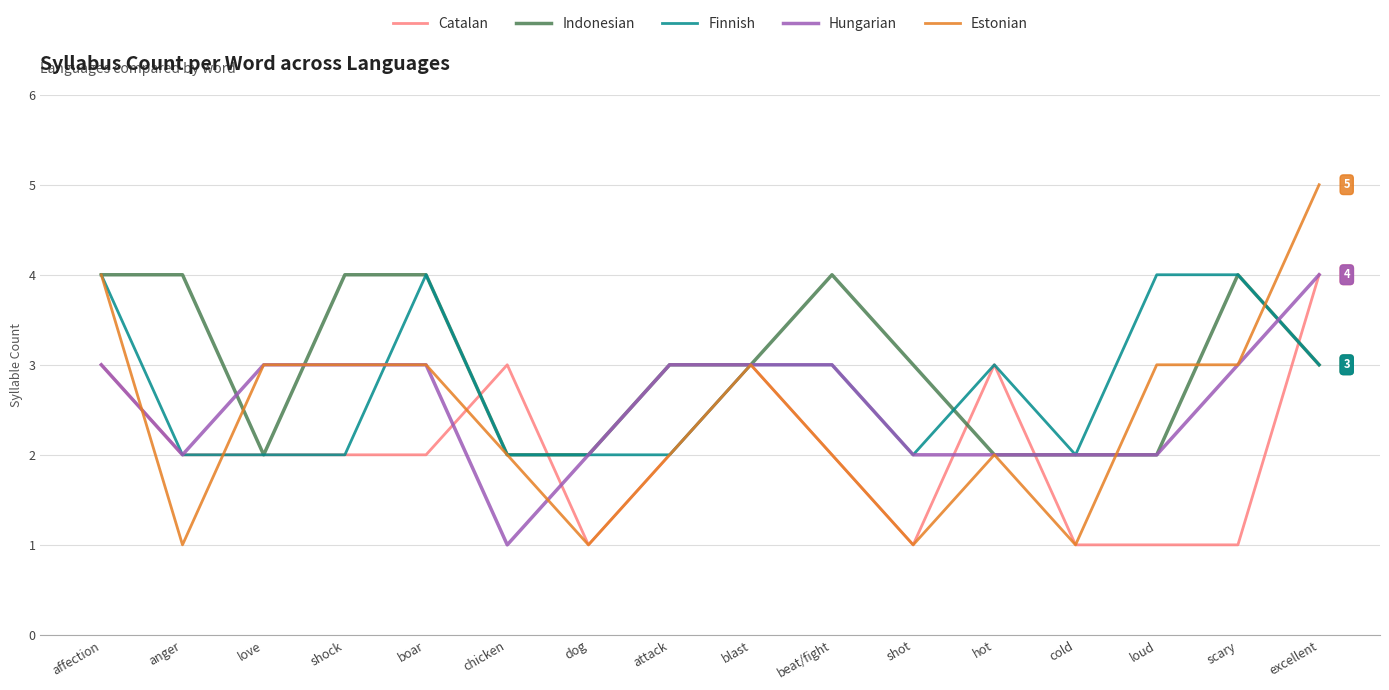

What position from the left is shock?

4